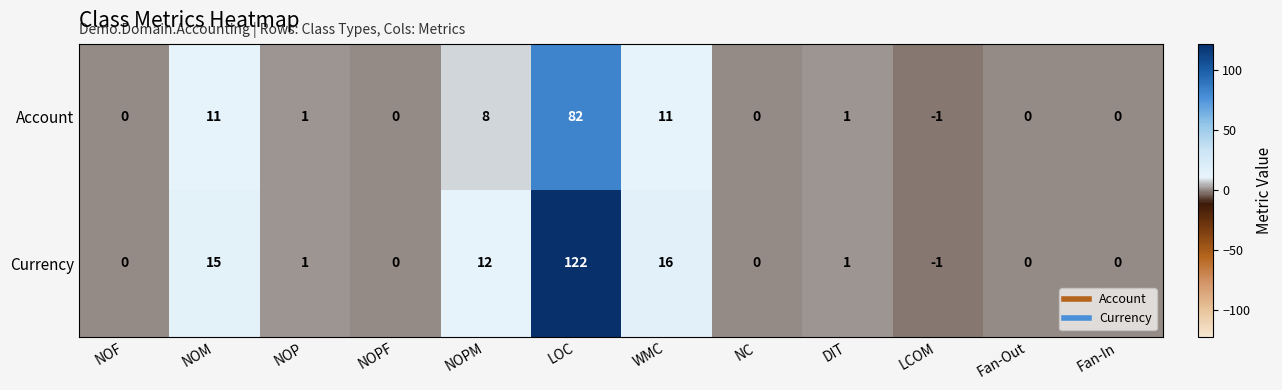

At which category does the chart reach its peak across all series?

LOC